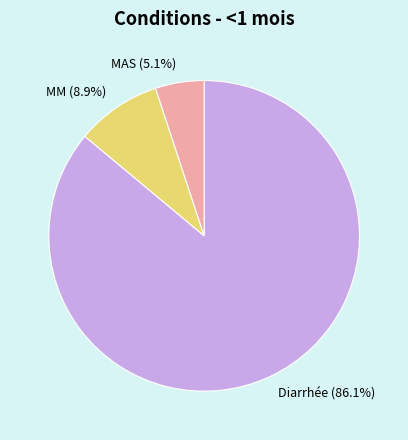

Is Diarrhée the majority of the pie?

Yes